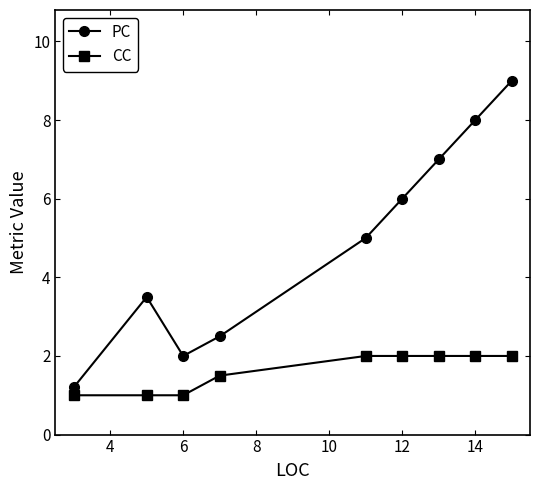

What is the minimum value for PC?

1.2